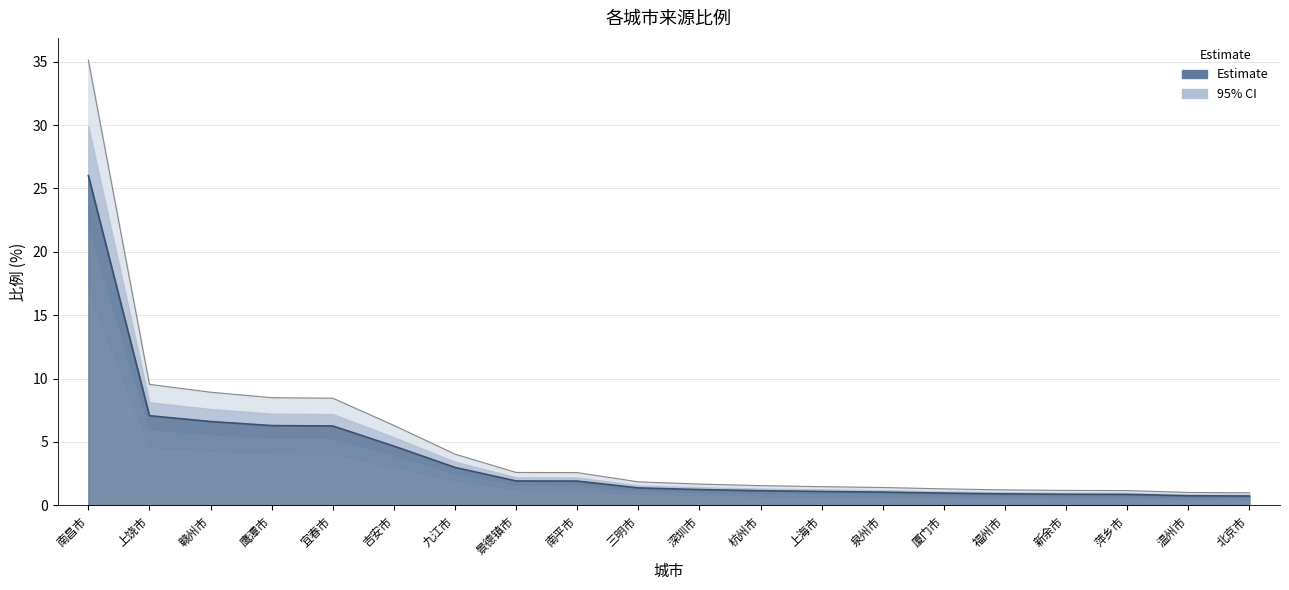

At which category does the chart reach its peak across all series?

南昌市